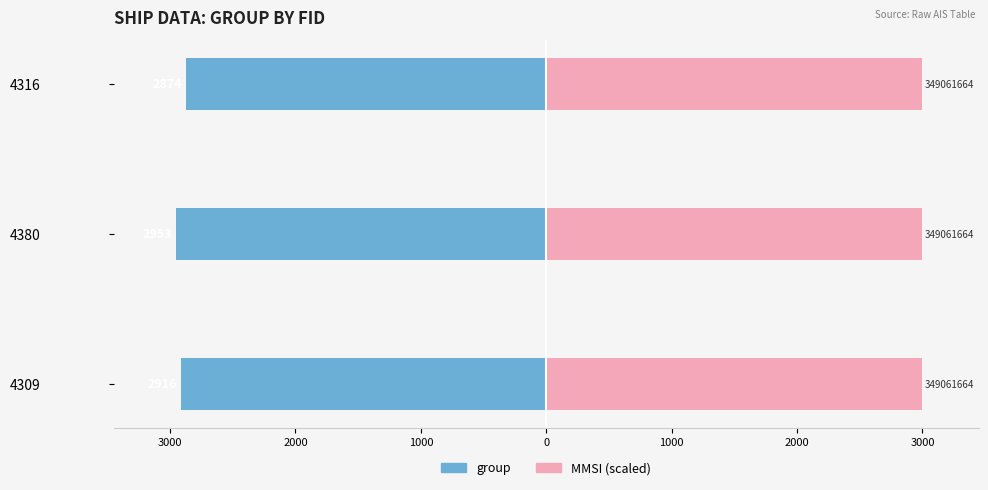

Which series has the widest spread of values?

group